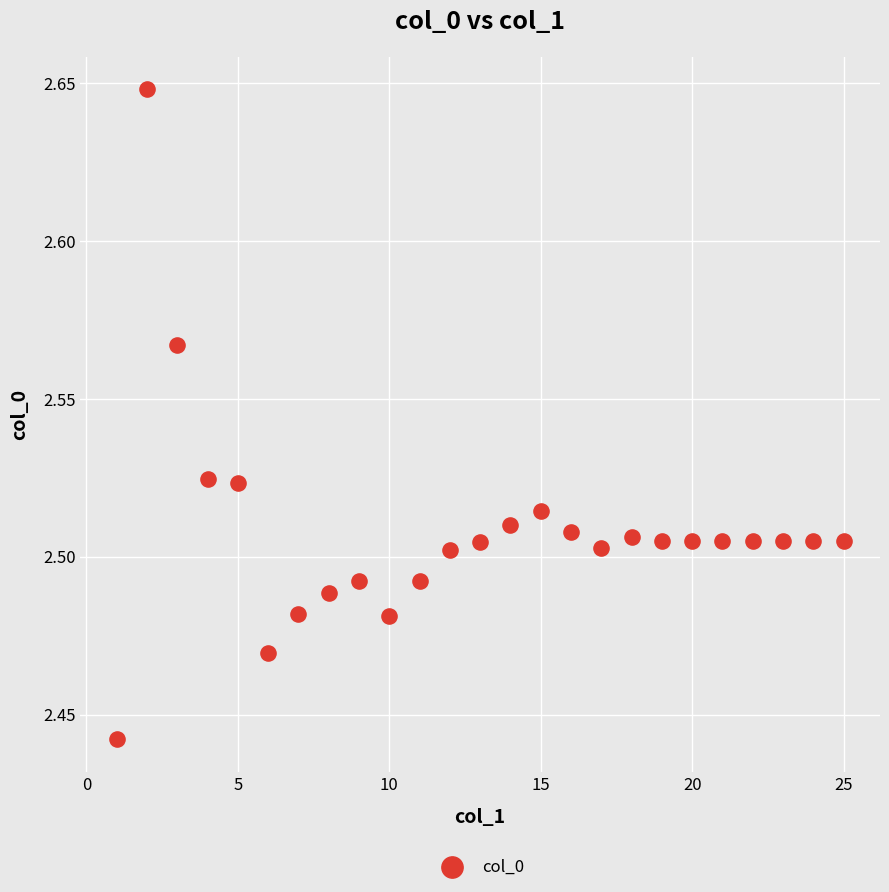

What is the range of X values (max minus min)?

24.0